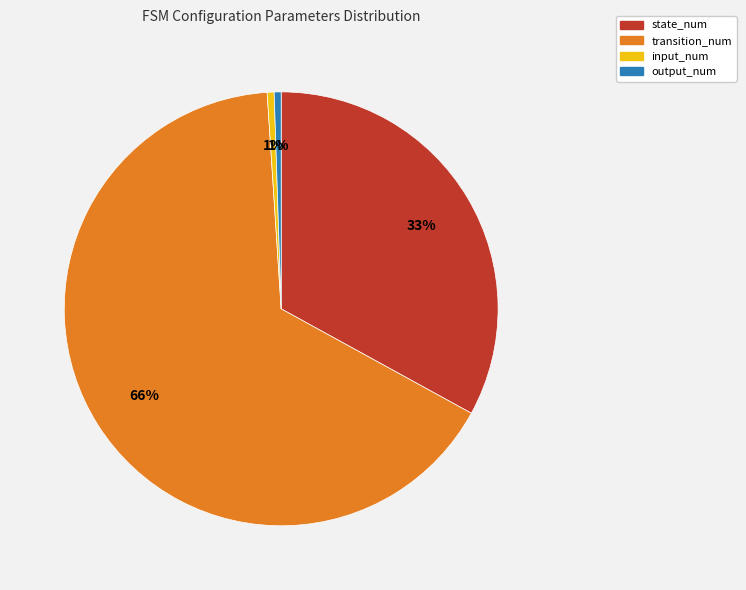

Between state_num and input_num, which is larger?

state_num